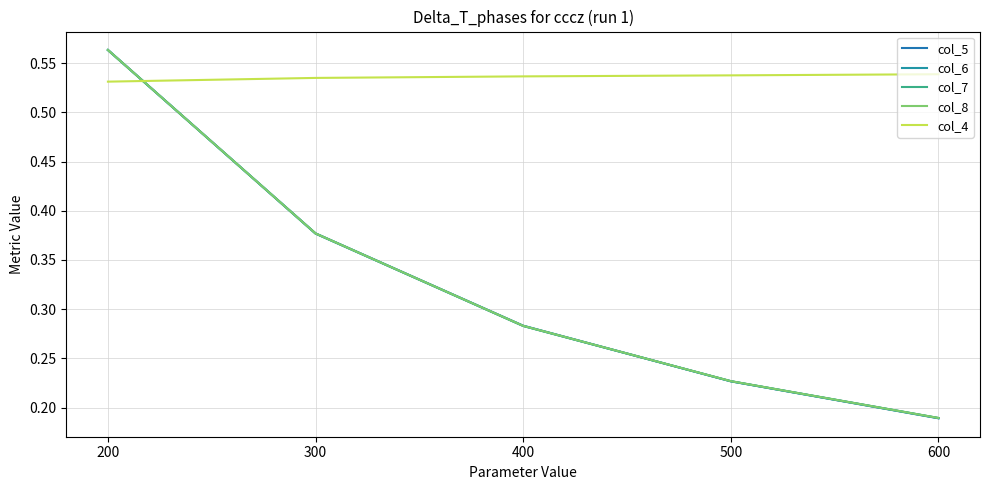

The col_6 series shows 0.4 at 300. True or false?

True